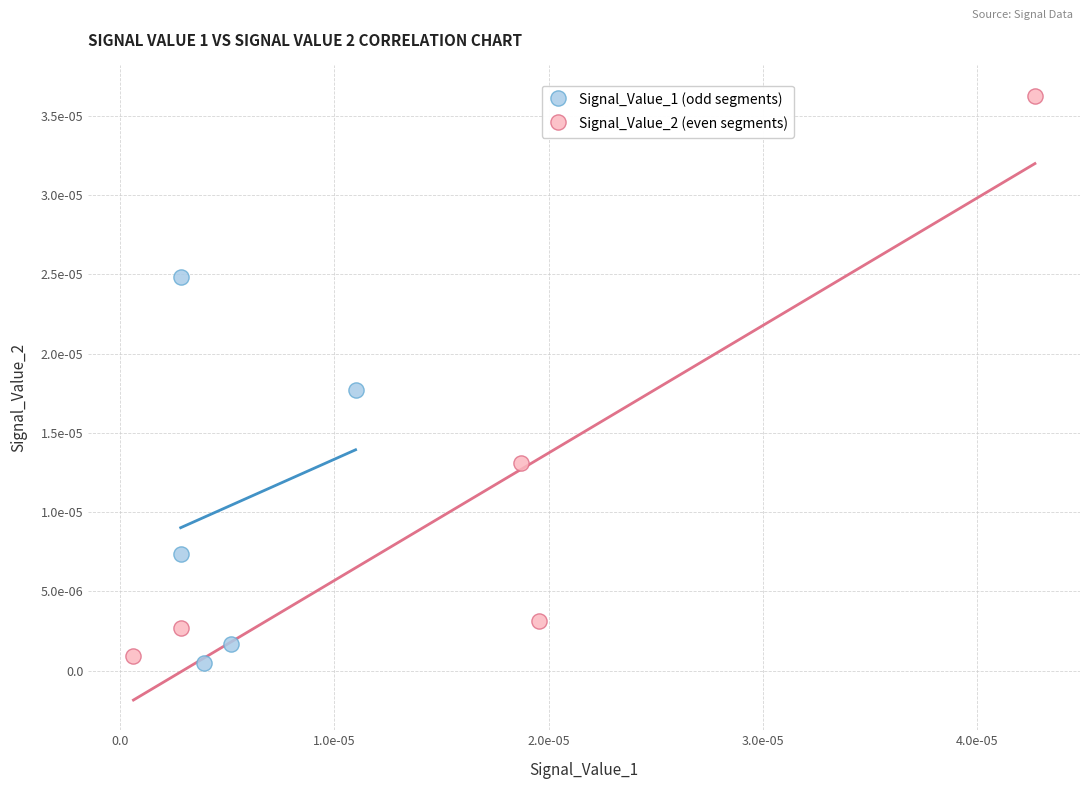

Which series contains the lowest Y value?

Signal_Value_1 (odd segments)